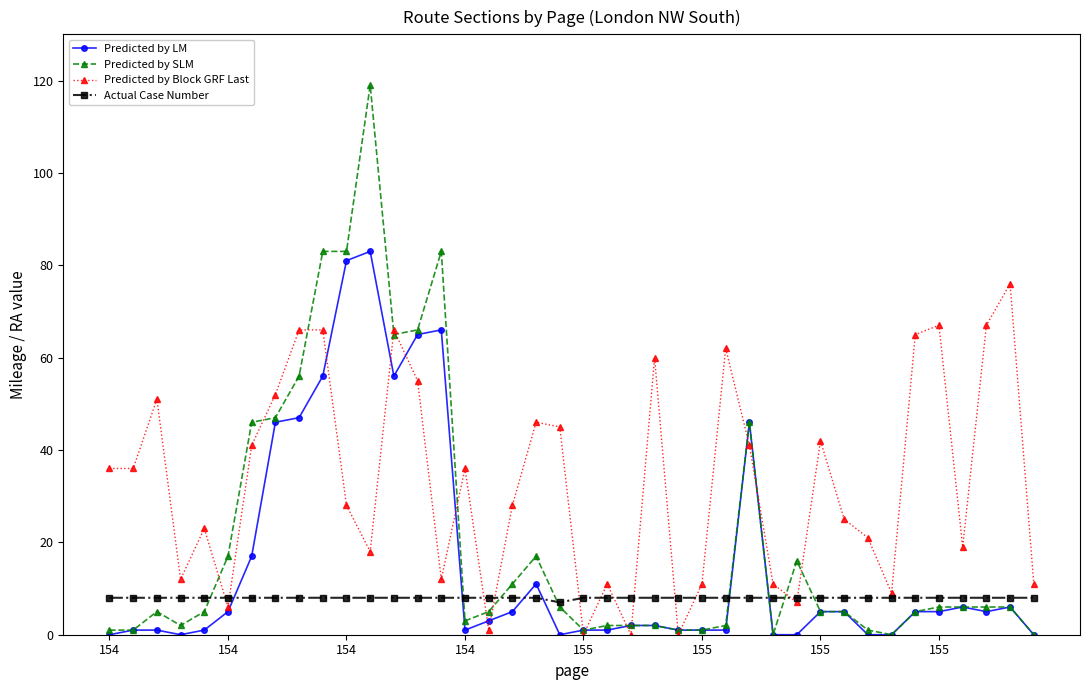

Rank the series by their average value, from highest to lowest.

Predicted by Block GRF Last, Predicted by SLM, Predicted by LM, Actual Case Number